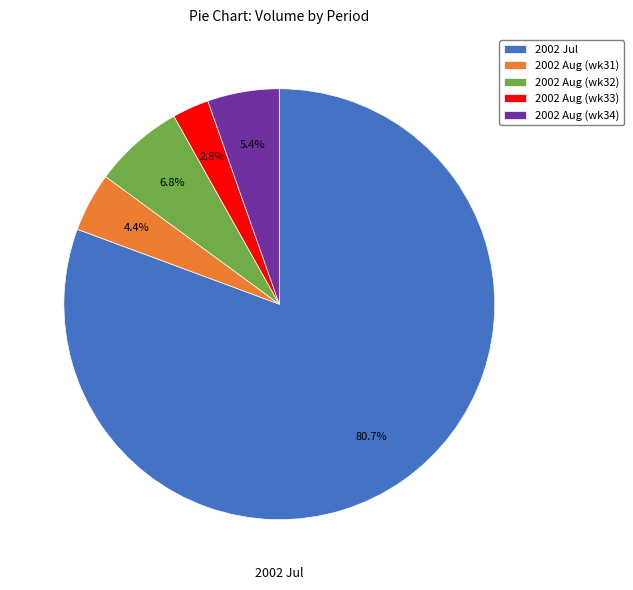

What is the majority slice?

2002 Jul